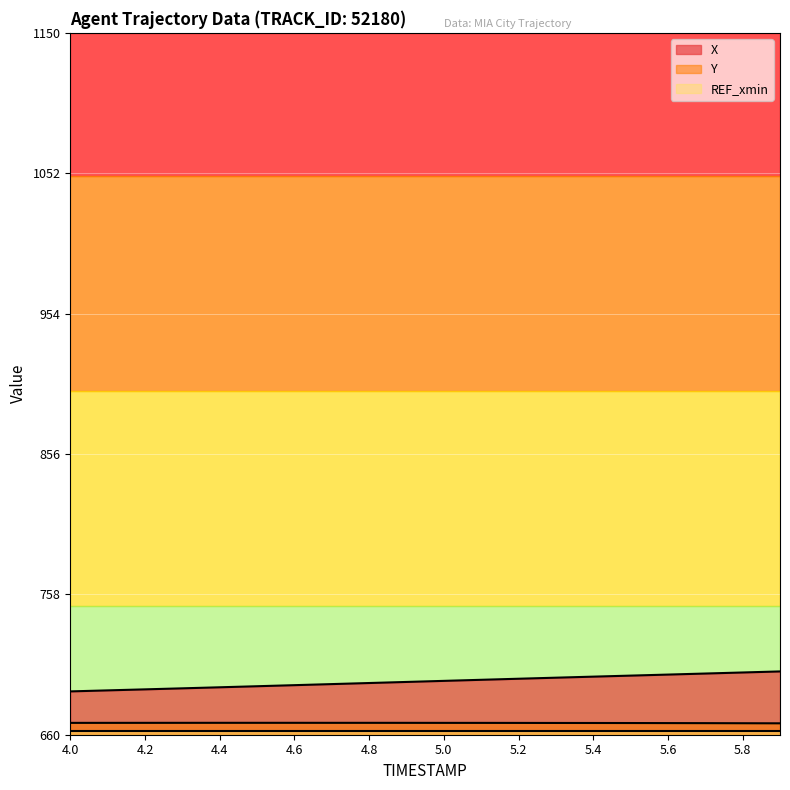

List the series in order of their peak value, lowest first.

REF_xmin, Y, X